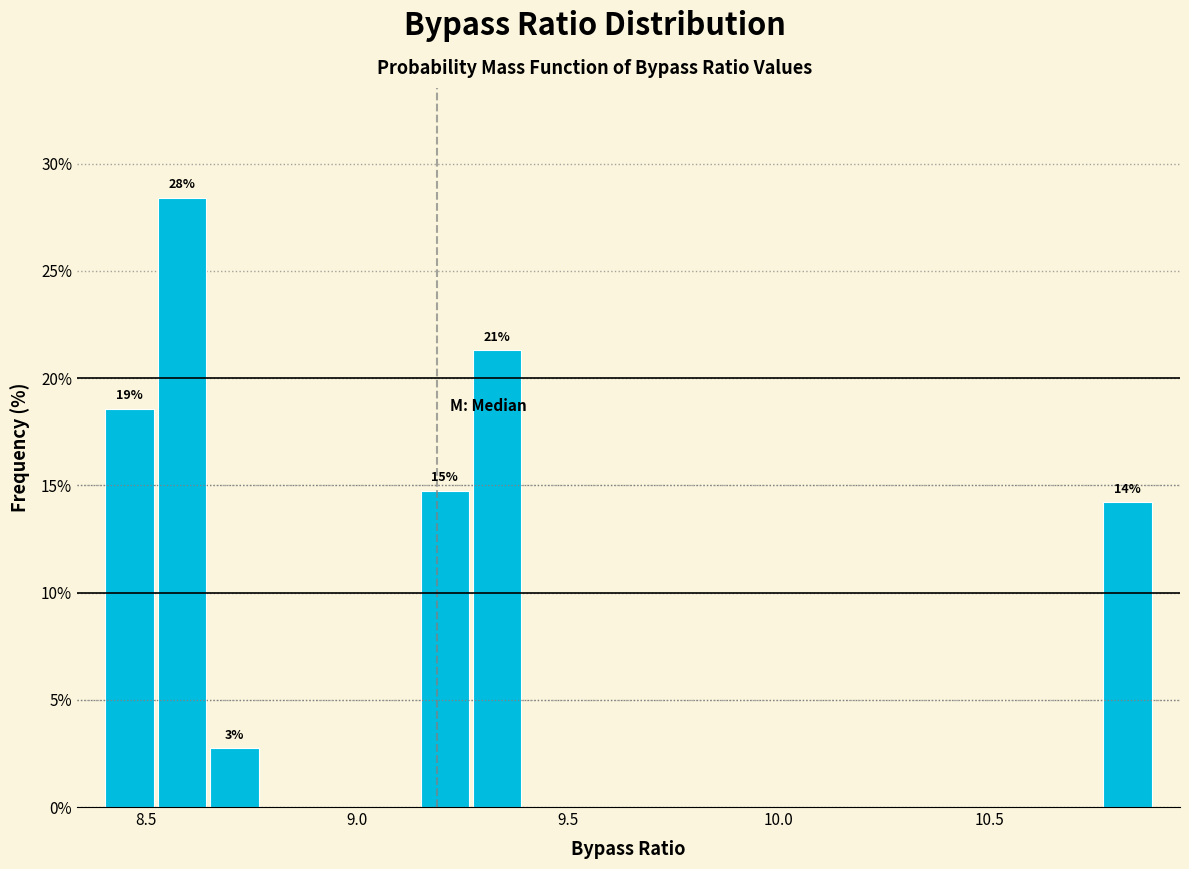

Read against the x-axis, roughly where is the centre of the tallest bar?

8.60